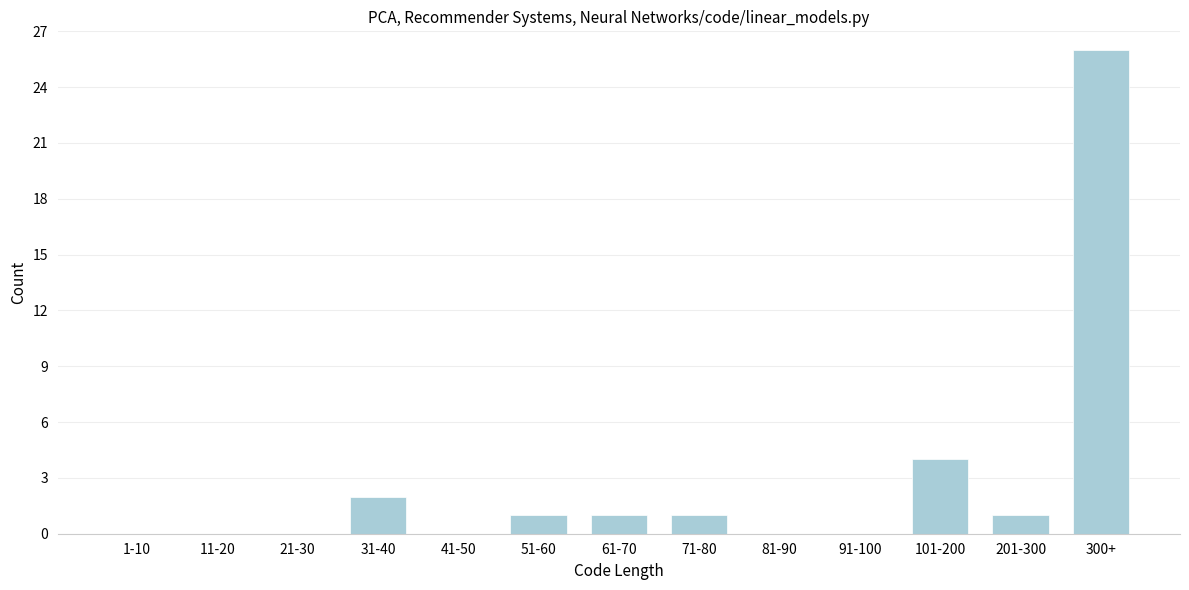

Reading left to right, list all the values displayed in this chart.

1-10=0	11-20=0	21-30=0	31-40=2	41-50=0	51-60=1	61-70=1	71-80=1	81-90=0	91-100=0	101-200=4	201-300=1	300+=26